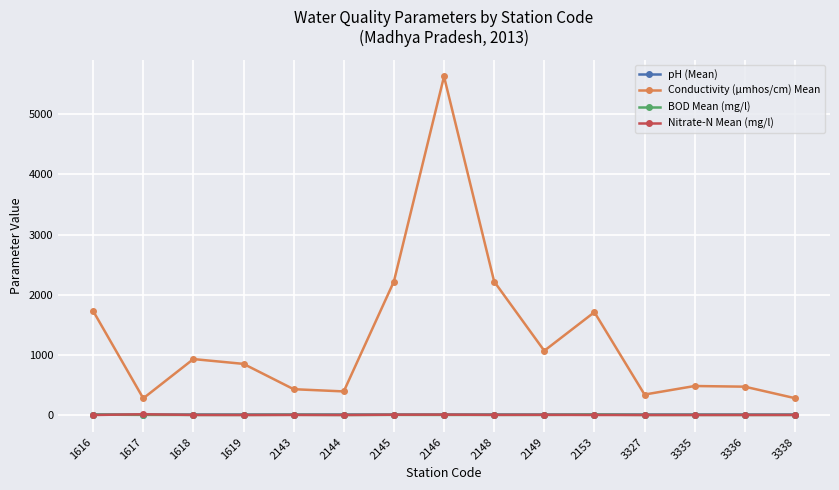

Where does the Nitrate-N Mean (mg/l) series first go above 1?

1617